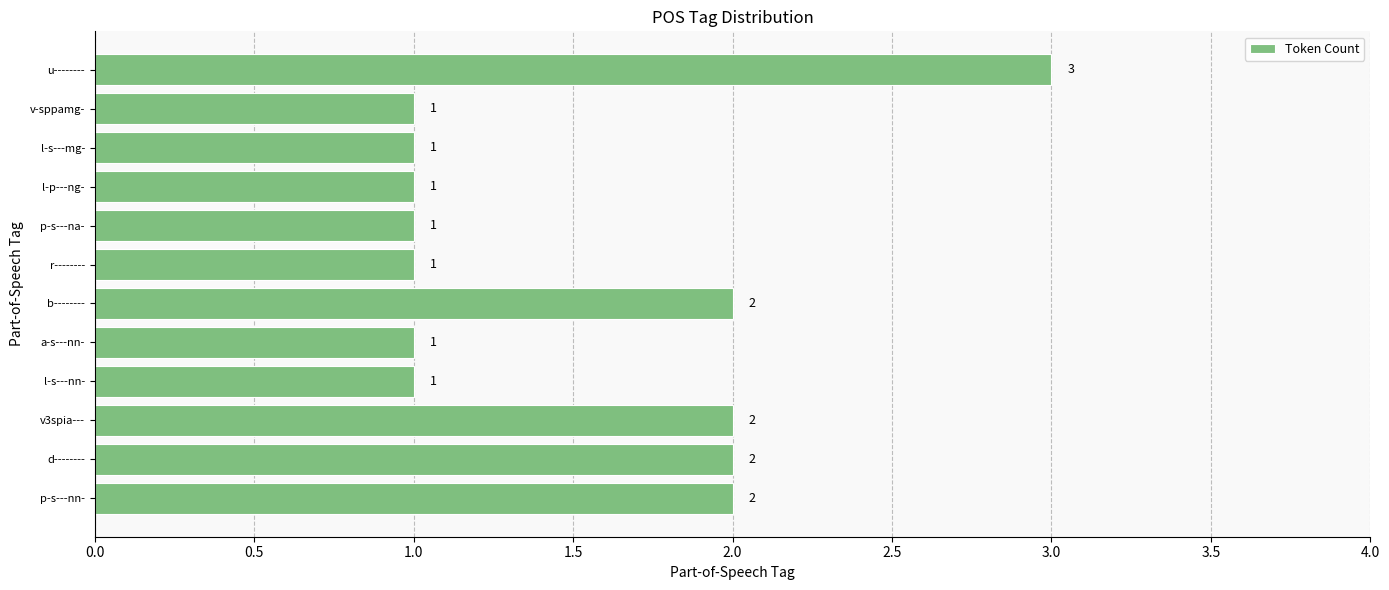

What is the sum of the values at l-s---nn- and b--------?

3